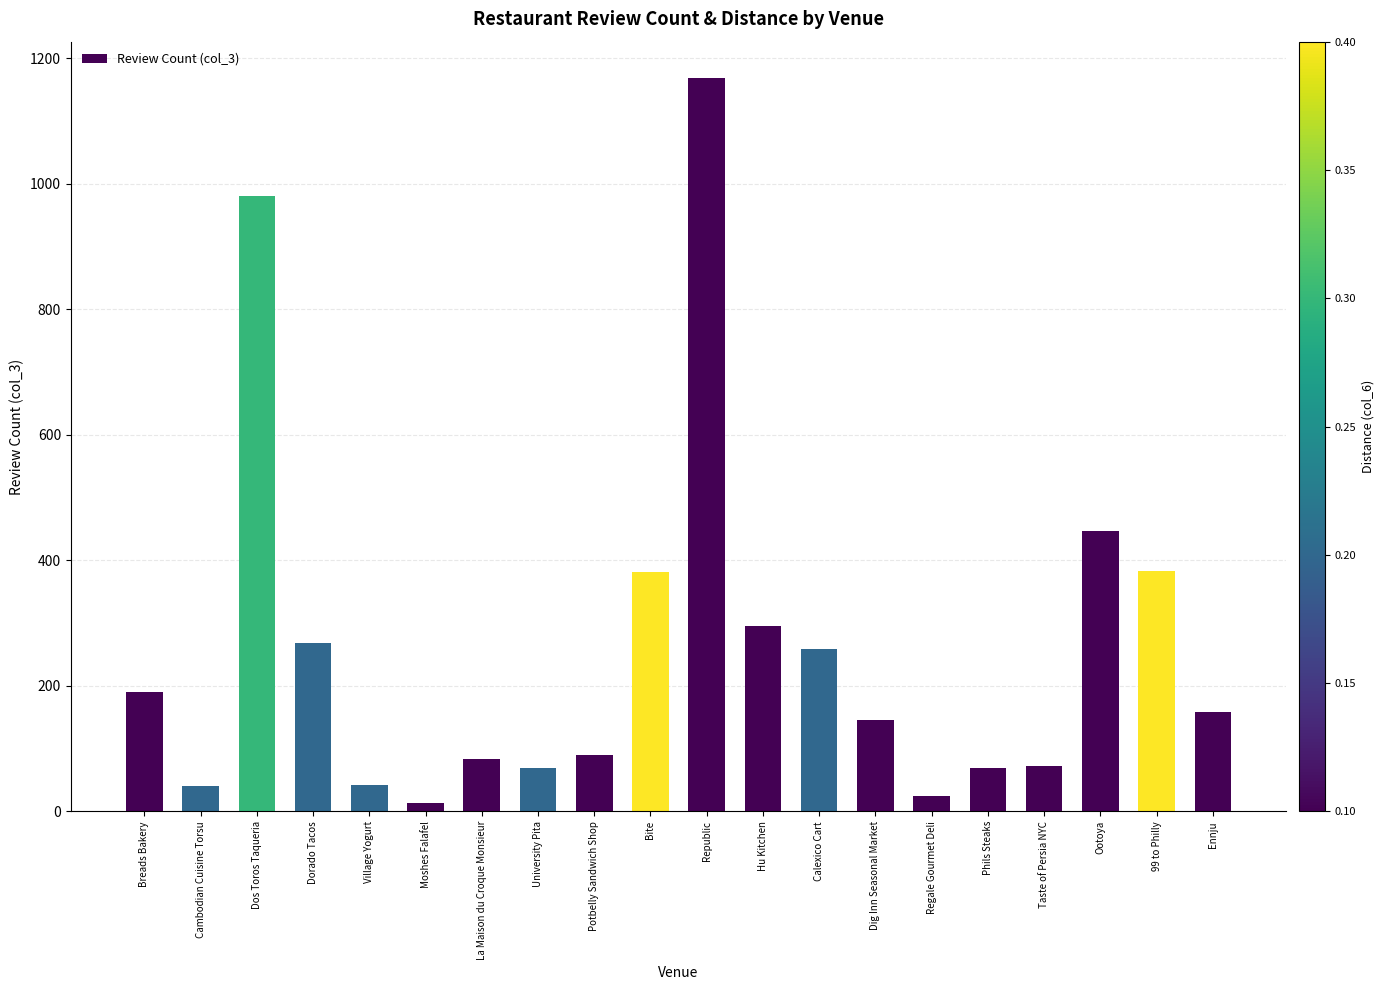

What is the maximum value shown in the chart?

1168